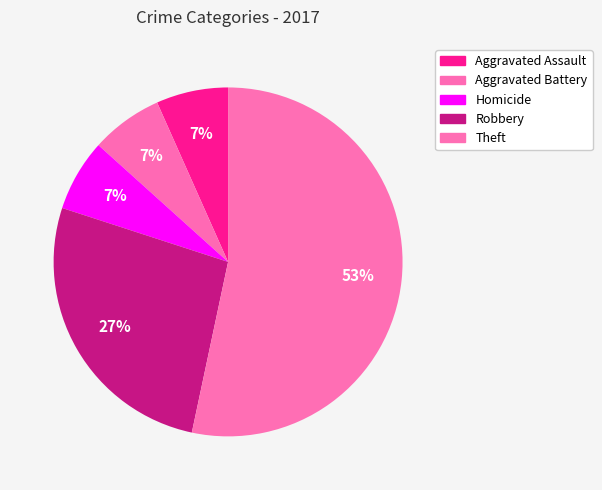

How many slices are in this pie chart?

5